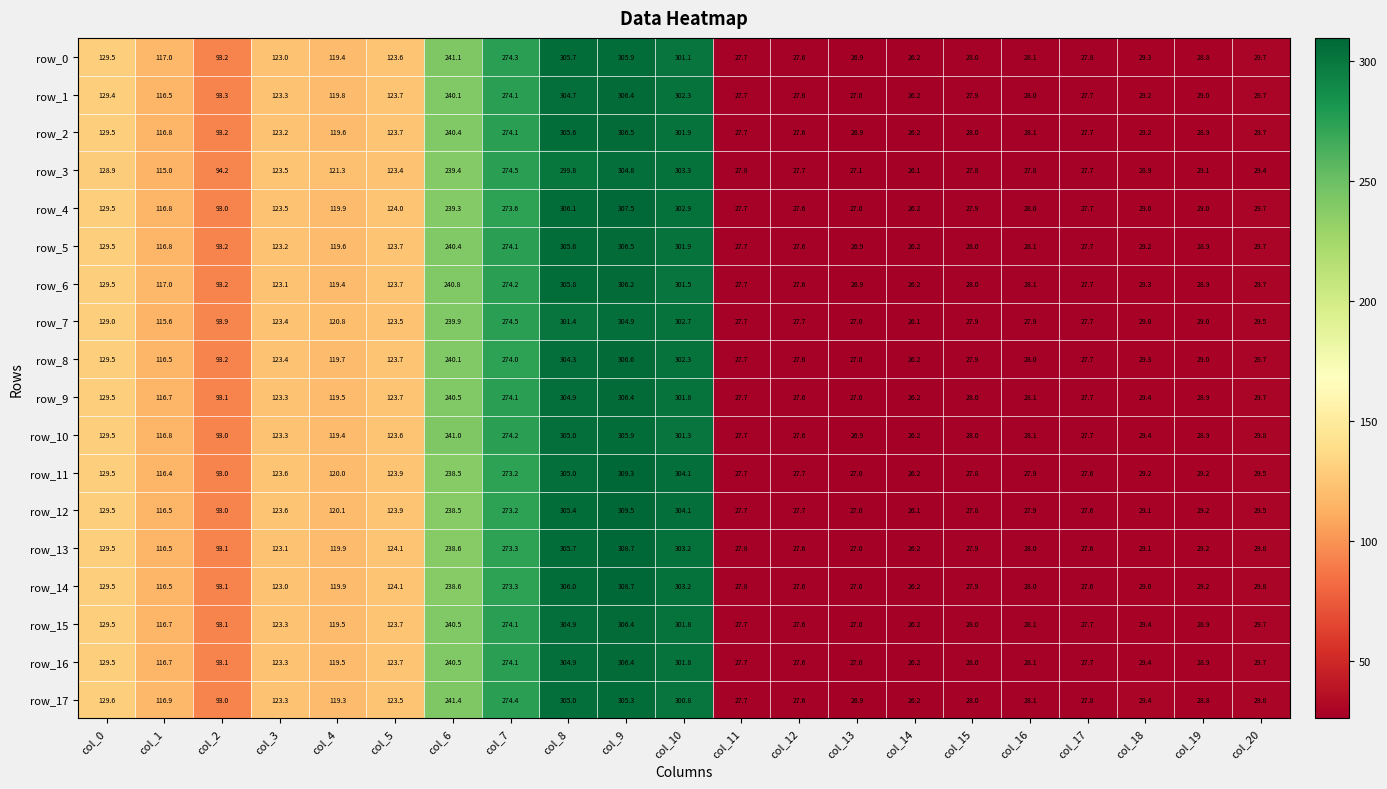

What is the difference between the highest and lowest values at col_19?

0.4